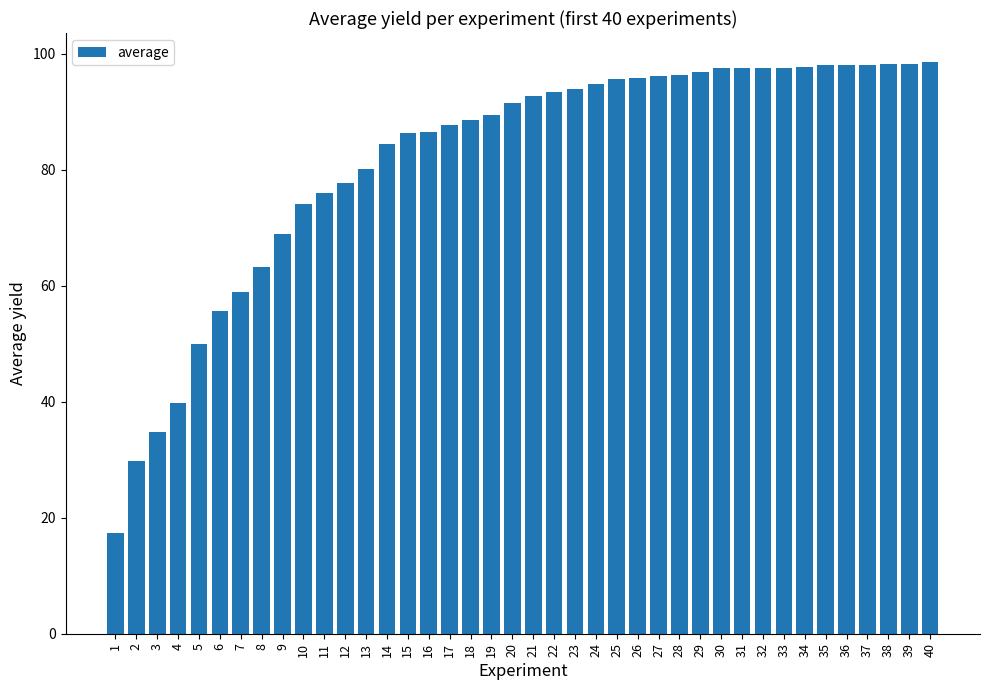

What is the greatest value displayed?

98.6